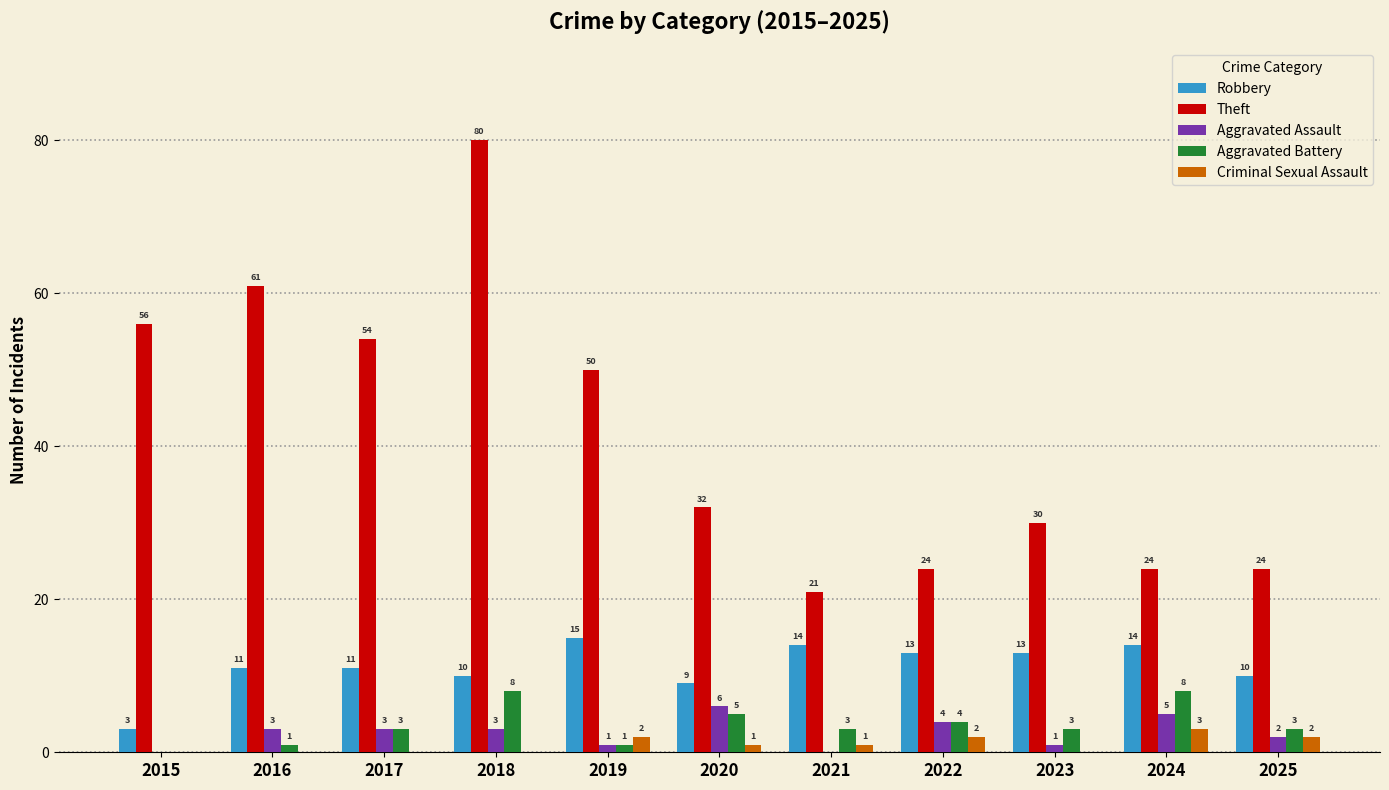

What is the spread (max minus min) of values at 2023?

30